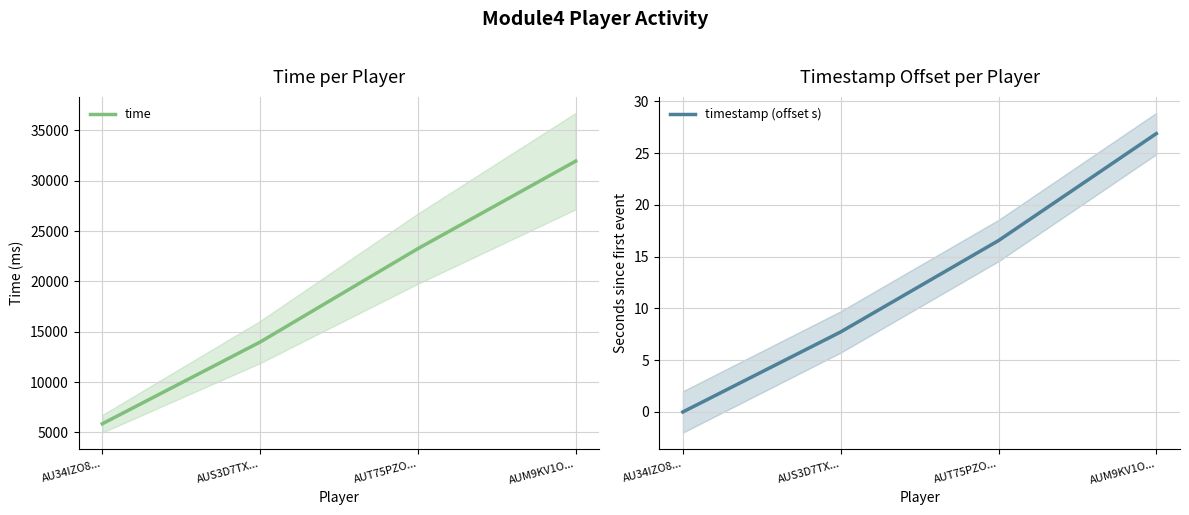

What is the difference between the highest and lowest values at AUS3D7TX...?

13964.3